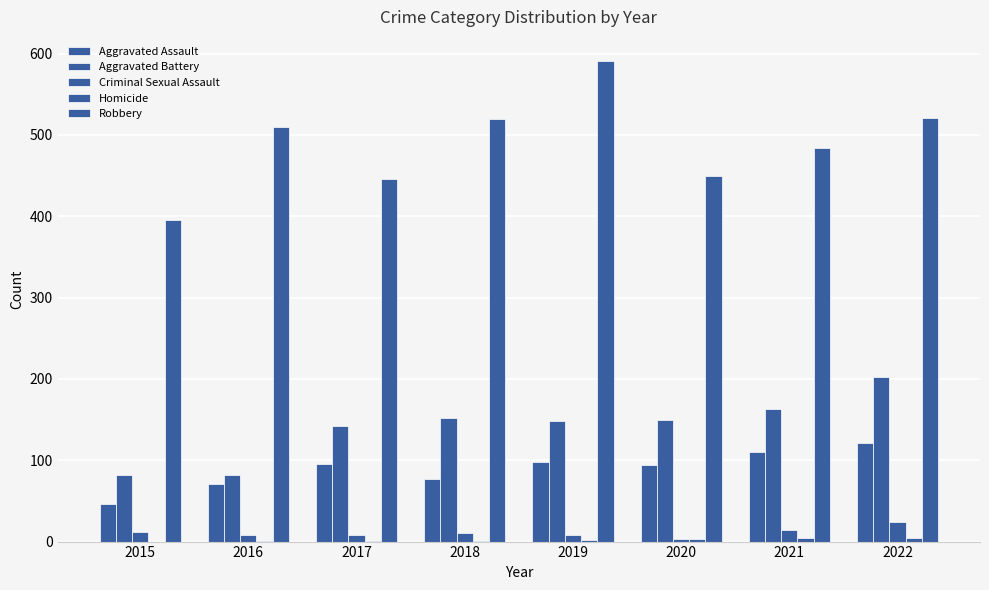

How many groups of bars are there?

8